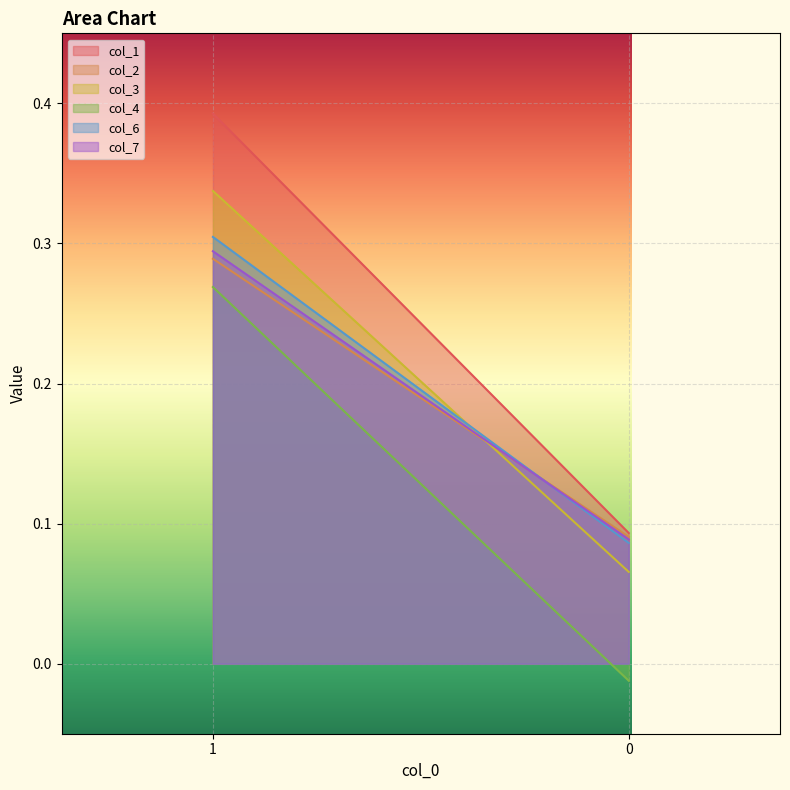

Reading left to right, what are all the values shown in this chart?

col_1: 0=0.1	1=0.4
col_2: 0=0.1	1=0.3
col_3: 0=0.1	1=0.3
col_4: 0=-0.0	1=0.3
col_6: 0=0.1	1=0.3
col_7: 0=0.1	1=0.3